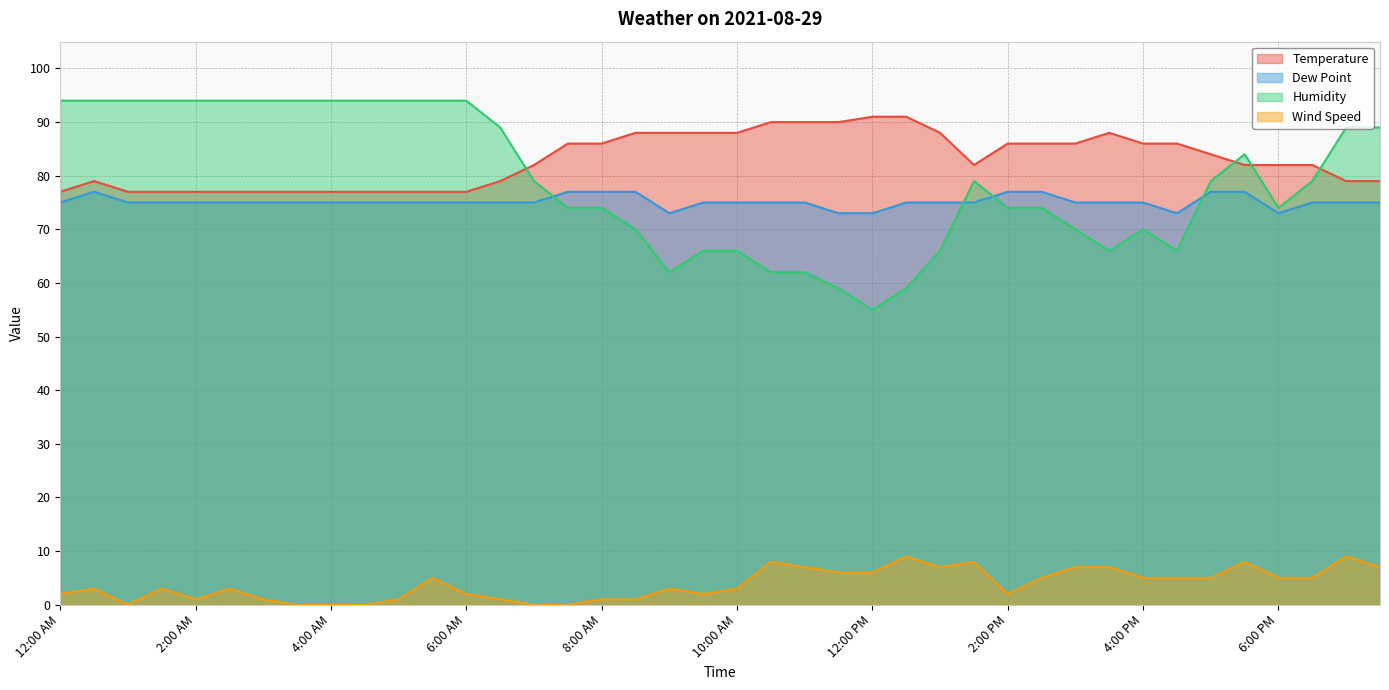

Reading right to left, what are all the values shown in this chart?

Temperature: 7:30 PM=79	7:00 PM=79	6:30 PM=82	6:00 PM=82	5:30 PM=82	5:00 PM=84	4:30 PM=86	4:00 PM=86	3:30 PM=88	3:00 PM=86	2:30 PM=86	2:00 PM=86	1:30 PM=82	1:00 PM=88	12:30 PM=91	12:00 PM=91	11:30 AM=90	11:00 AM=90	10:30 AM=90	10:00 AM=88	9:30 AM=88	9:00 AM=88	8:30 AM=88	8:00 AM=86	7:30 AM=86	7:00 AM=82	6:30 AM=79	6:00 AM=77	5:30 AM=77	5:00 AM=77	4:30 AM=77	4:00 AM=77	3:30 AM=77	3:00 AM=77	2:30 AM=77	2:00 AM=77	1:30 AM=77	1:00 AM=77	12:30 AM=79	12:00 AM=77
Dew Point: 7:30 PM=75	7:00 PM=75	6:30 PM=75	6:00 PM=73	5:30 PM=77	5:00 PM=77	4:30 PM=73	4:00 PM=75	3:30 PM=75	3:00 PM=75	2:30 PM=77	2:00 PM=77	1:30 PM=75	1:00 PM=75	12:30 PM=75	12:00 PM=73	11:30 AM=73	11:00 AM=75	10:30 AM=75	10:00 AM=75	9:30 AM=75	9:00 AM=73	8:30 AM=77	8:00 AM=77	7:30 AM=77	7:00 AM=75	6:30 AM=75	6:00 AM=75	5:30 AM=75	5:00 AM=75	4:30 AM=75	4:00 AM=75	3:30 AM=75	3:00 AM=75	2:30 AM=75	2:00 AM=75	1:30 AM=75	1:00 AM=75	12:30 AM=77	12:00 AM=75
Humidity: 7:30 PM=89	7:00 PM=89	6:30 PM=79	6:00 PM=74	5:30 PM=84	5:00 PM=79	4:30 PM=66	4:00 PM=70	3:30 PM=66	3:00 PM=70	2:30 PM=74	2:00 PM=74	1:30 PM=79	1:00 PM=66	12:30 PM=59	12:00 PM=55	11:30 AM=59	11:00 AM=62	10:30 AM=62	10:00 AM=66	9:30 AM=66	9:00 AM=62	8:30 AM=70	8:00 AM=74	7:30 AM=74	7:00 AM=79	6:30 AM=89	6:00 AM=94	5:30 AM=94	5:00 AM=94	4:30 AM=94	4:00 AM=94	3:30 AM=94	3:00 AM=94	2:30 AM=94	2:00 AM=94	1:30 AM=94	1:00 AM=94	12:30 AM=94	12:00 AM=94
Wind Speed: 7:30 PM=7	7:00 PM=9	6:30 PM=5	6:00 PM=5	5:30 PM=8	5:00 PM=5	4:30 PM=5	4:00 PM=5	3:30 PM=7	3:00 PM=7	2:30 PM=5	2:00 PM=2	1:30 PM=8	1:00 PM=7	12:30 PM=9	12:00 PM=6	11:30 AM=6	11:00 AM=7	10:30 AM=8	10:00 AM=3	9:30 AM=2	9:00 AM=3	8:30 AM=1	8:00 AM=1	7:30 AM=0	7:00 AM=0	6:30 AM=1	6:00 AM=2	5:30 AM=5	5:00 AM=1	4:30 AM=0	4:00 AM=0	3:30 AM=0	3:00 AM=1	2:30 AM=3	2:00 AM=1	1:30 AM=3	1:00 AM=0	12:30 AM=3	12:00 AM=2